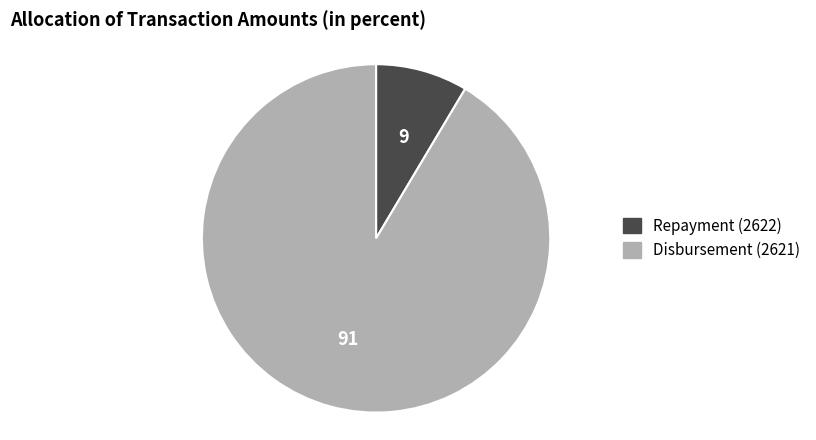

Rank the categories by value from highest to lowest.

Disbursement (2621), Repayment (2622)